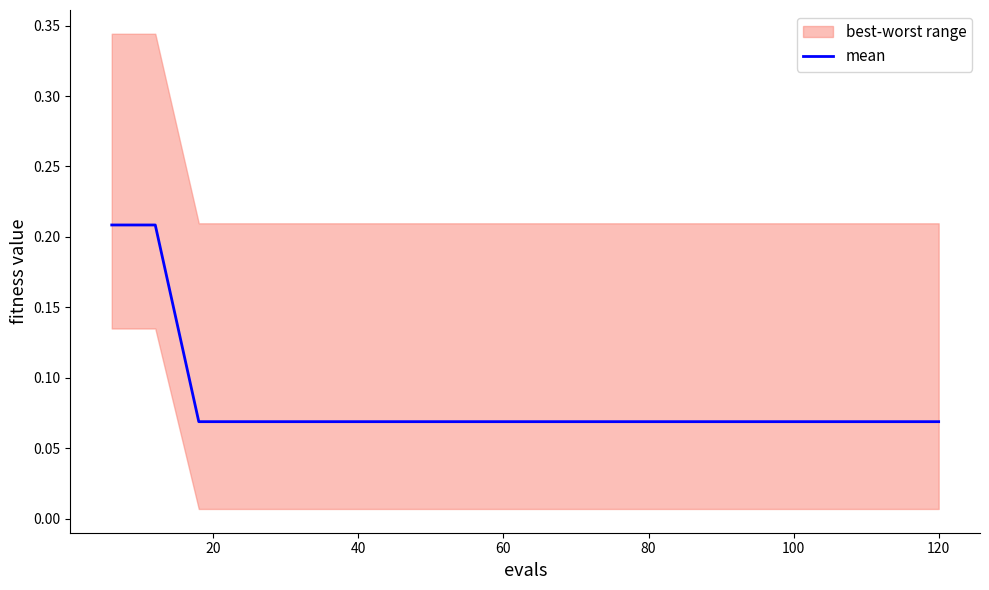

The mean series shows 0.0 at 120. True or false?

False